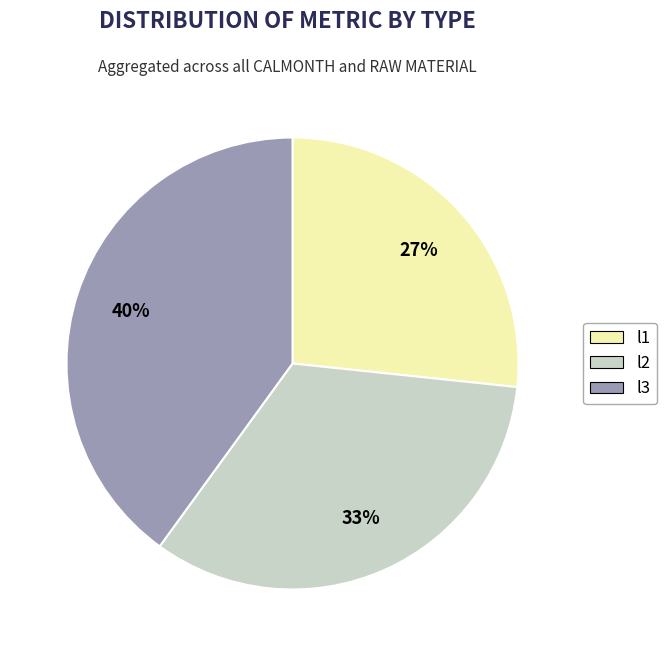

To the nearest percent, what is the difference between the l1 and l3 slice percentages?

13%